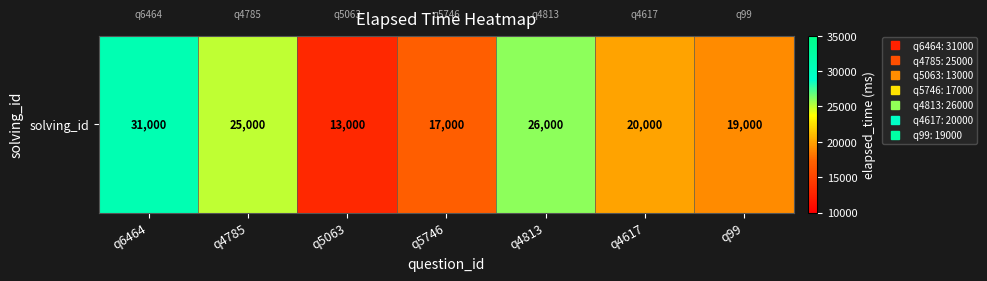

The chart shows a value of 20000 at q4617. True or false?

True